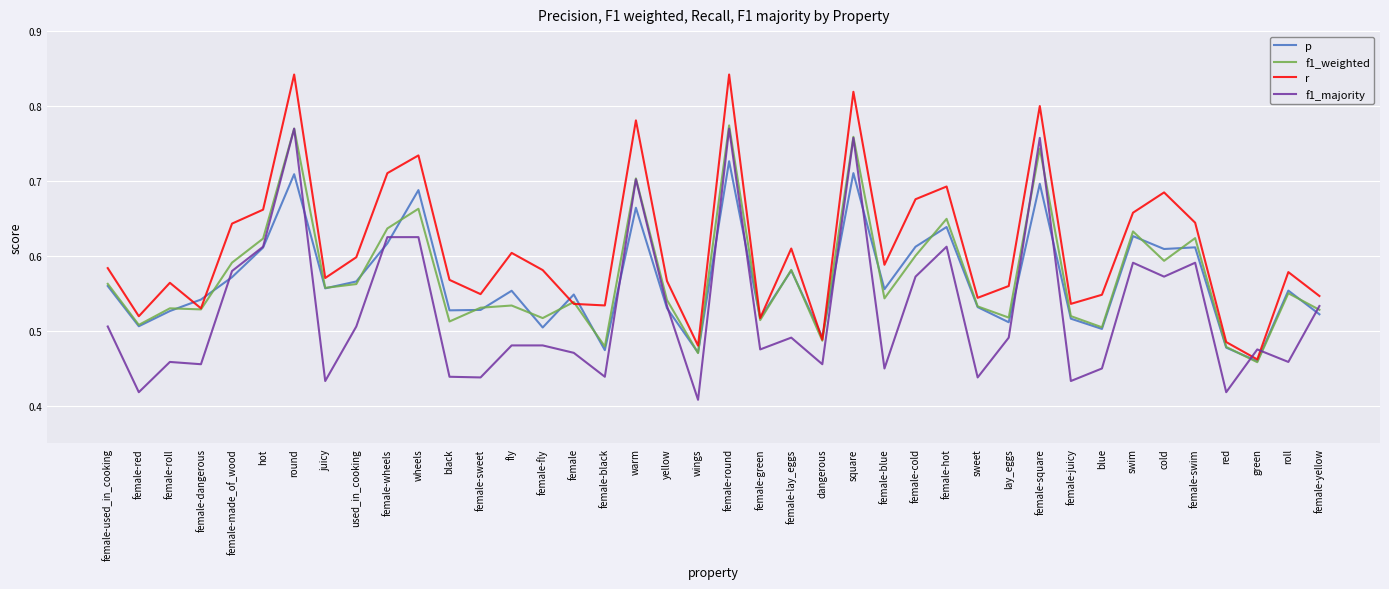

At which label is f1_weighted closest to 0?

green